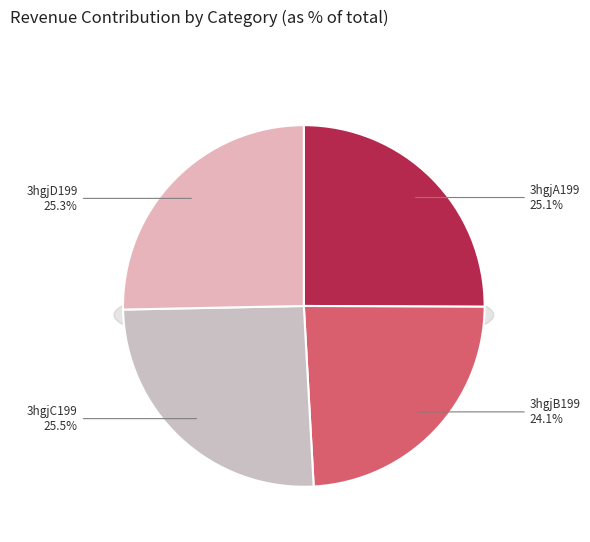

Is 3hgjC199 the majority of the pie?

No